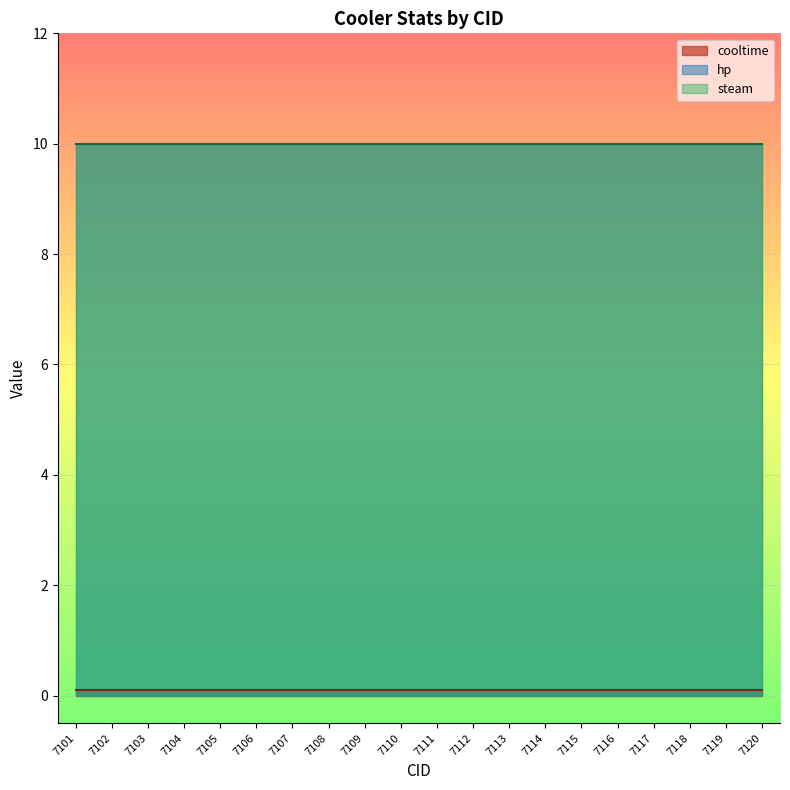

True or false: steam and cooltime cross at least once.

False